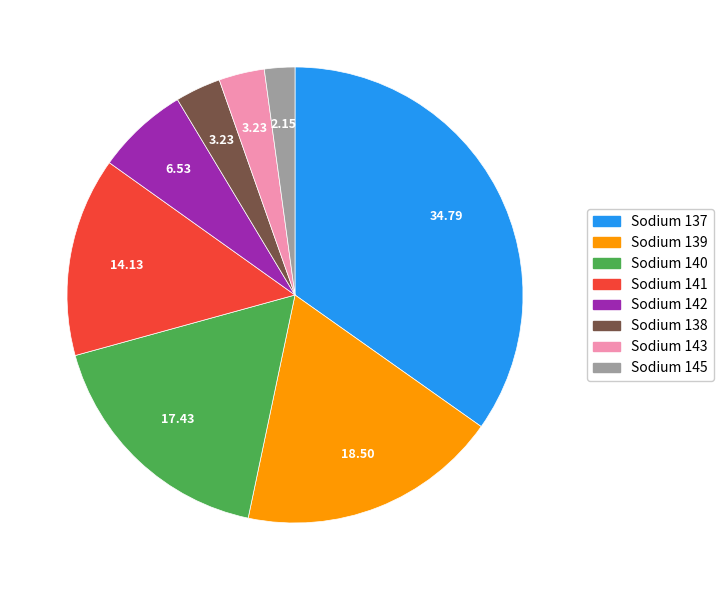

Does any single category account for the majority?

No